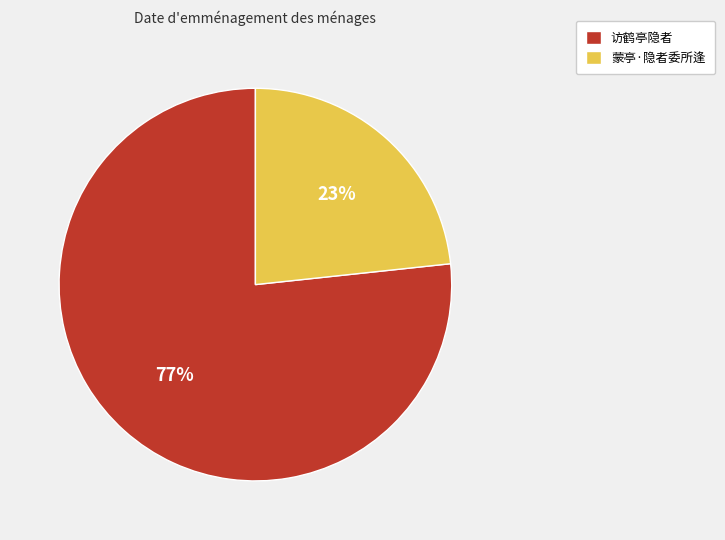

Rank the categories by value from highest to lowest.

访鹤亭隐者, 蒙亭·隐者委所逢